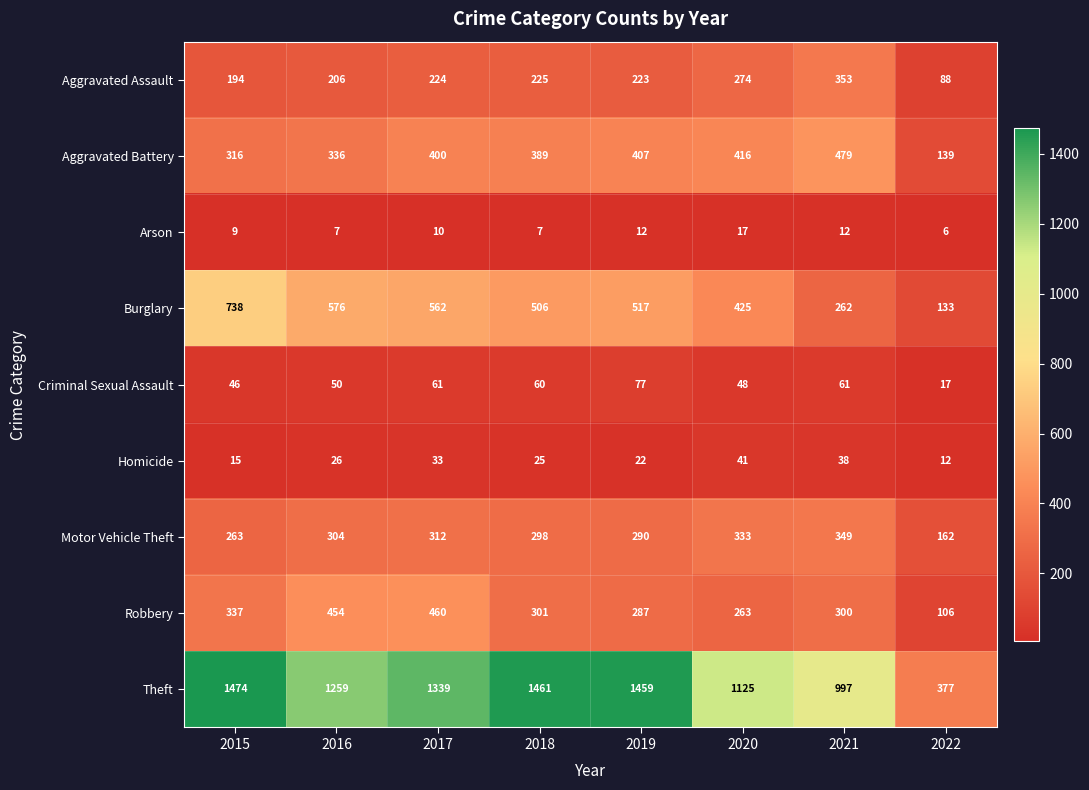

At which label does Theft first exceed 1339?

2015